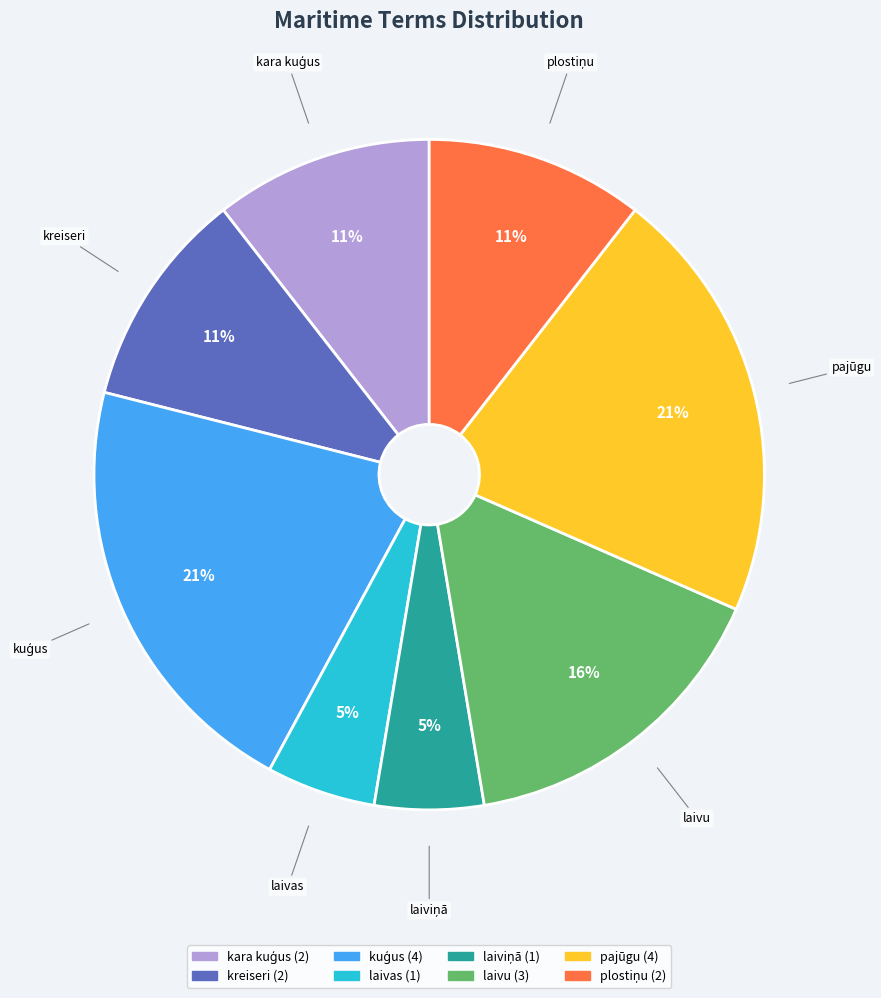

What is the ratio of the value at laivas to the value at kreiseri?

0.5